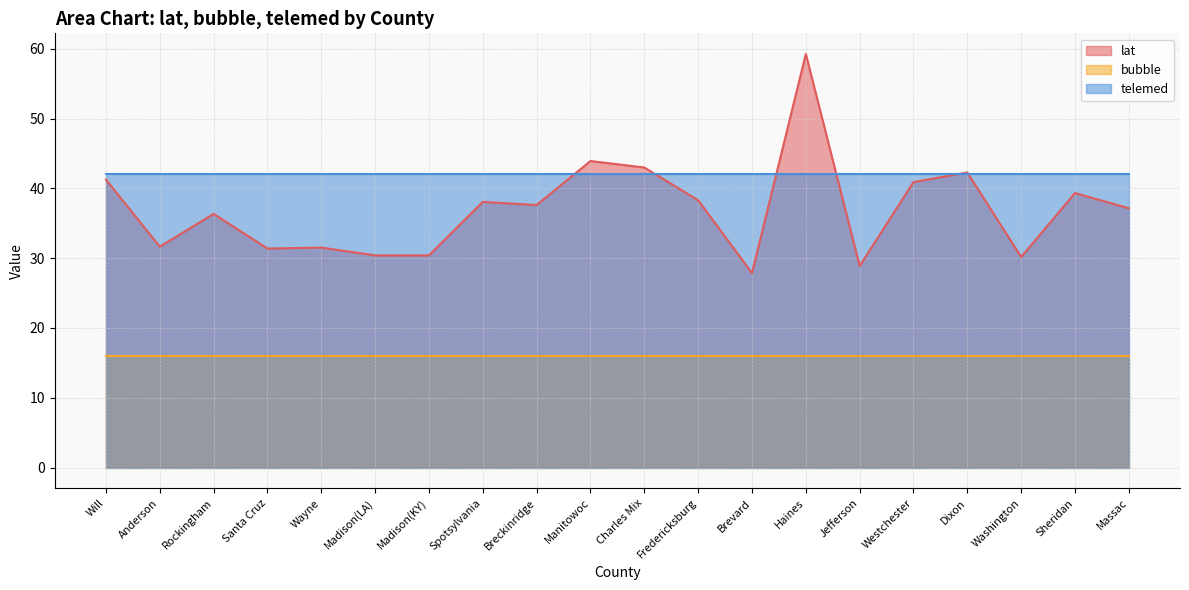

What is the sum of all bubble values?

320.0